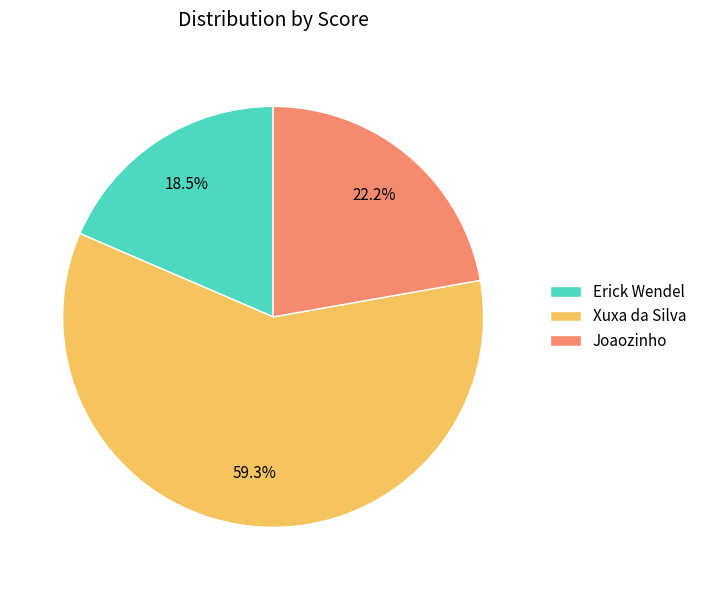

Is it true that Joaozinho is 36% of the pie?

False